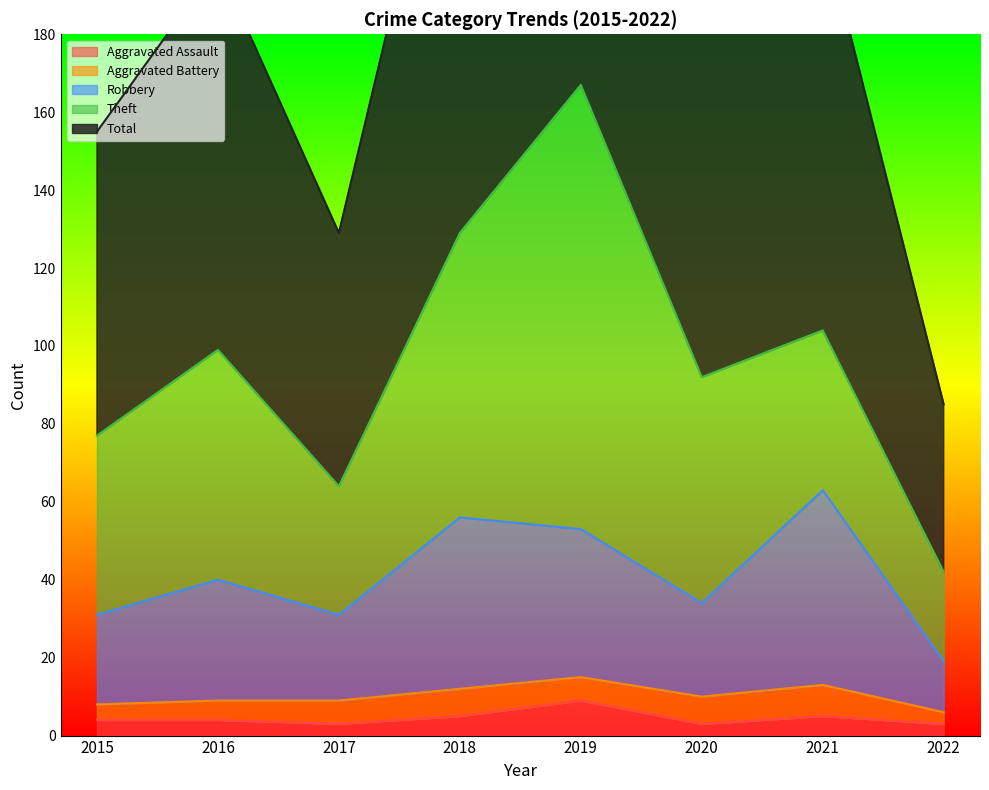

The value of Total at 2017 is 228. True or false?

False